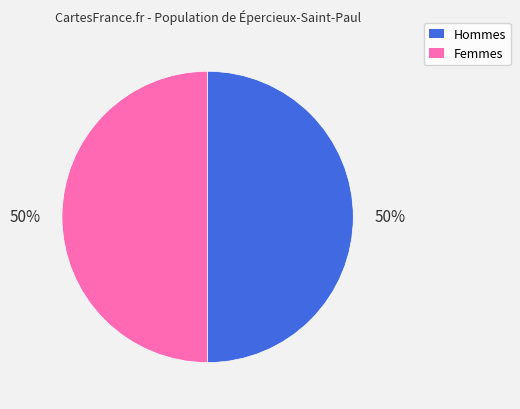

To the nearest percent, what is the average slice percentage?

50%